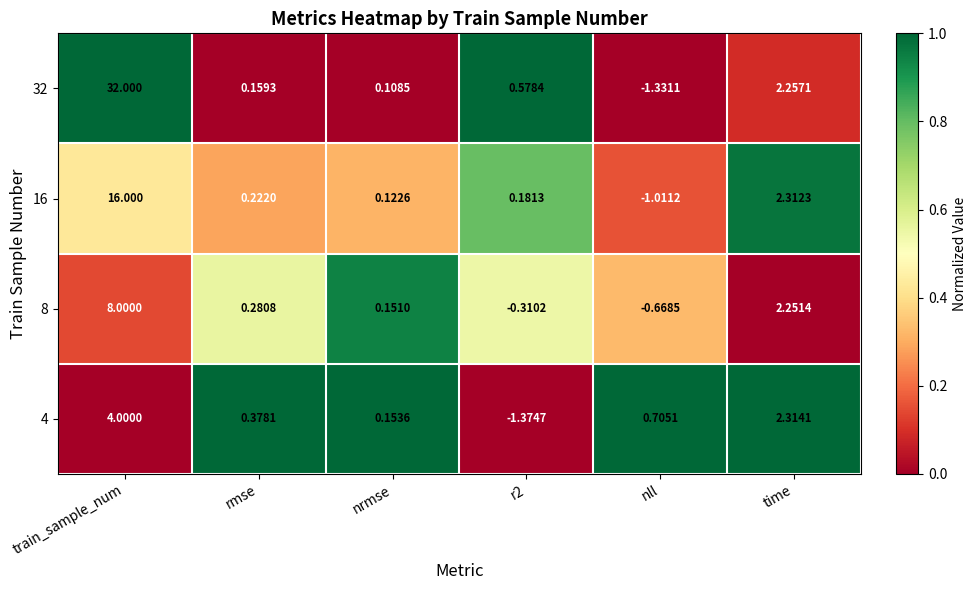

At which label is 16 closest to 7?

time